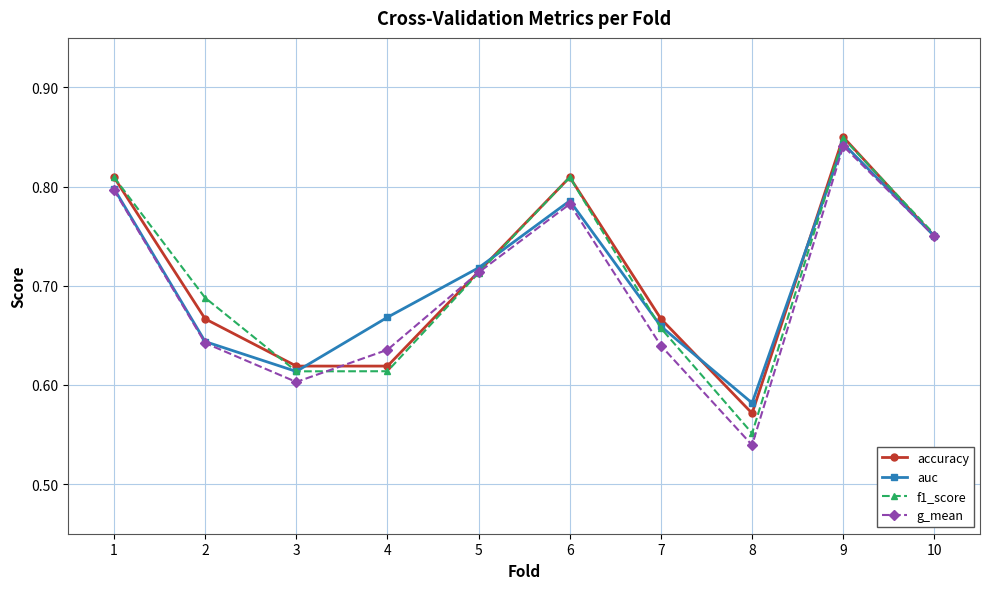

Which category has the highest value in the auc series?

9